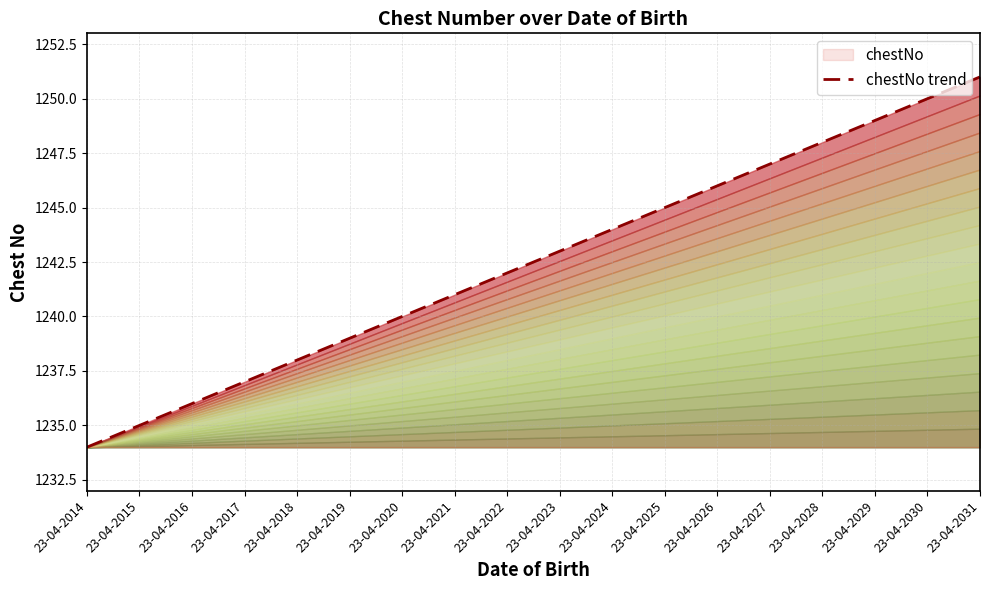

Reading right to left, transcribe all the data shown in this chart.

1251	1250	1249	1248	1247	1246	1245	1244	1243	1242	1241	1240	1239	1238	1237	1236	1235	1234